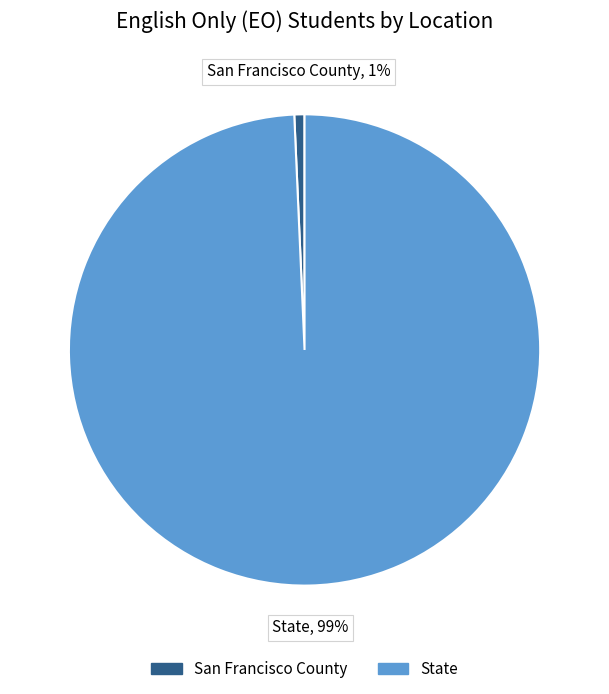

To the nearest percent, what percentage of the pie is State?

99%